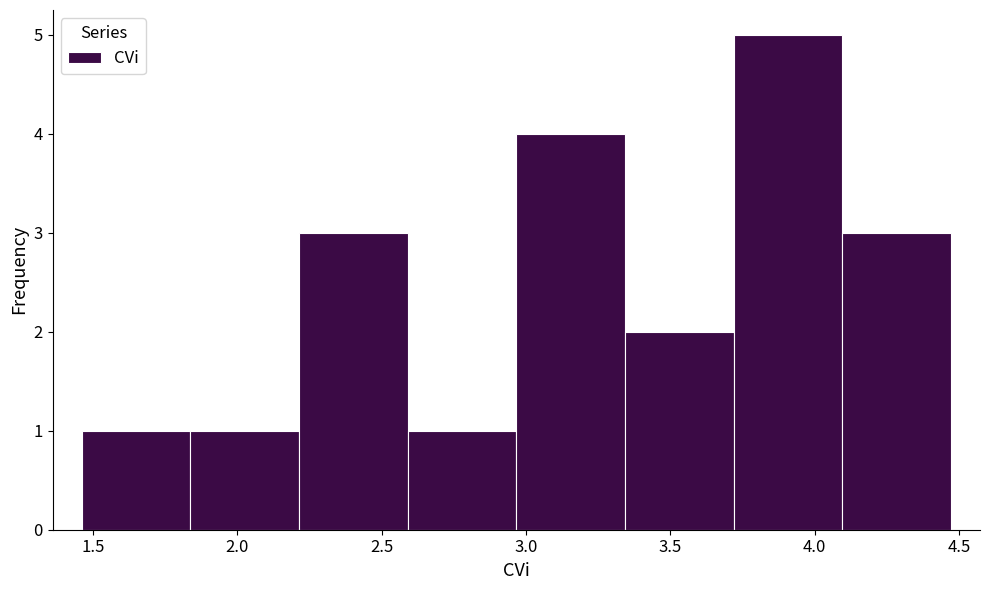

Reading left to right, list every bar in this chart as the range it spans on the x-axis followed by its height. Neither the bar edges nor the heights are printed on the chart, so give them approximately, as read against the axes.

1.45 to 1.85: 1
1.85 to 2.20: 1
2.20 to 2.60: 3
2.60 to 2.95: 1
2.95 to 3.35: 4
3.35 to 3.70: 2
3.70 to 4.10: 5
4.10 to 4.45: 3